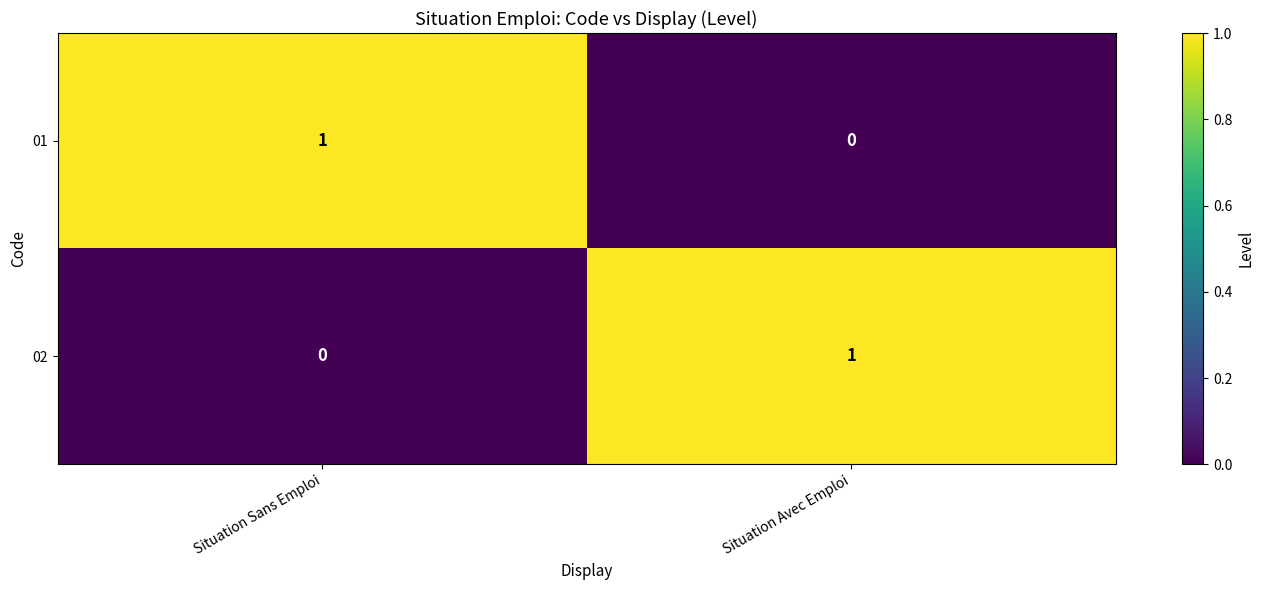

Where is 01 nearest to the value 0?

Situation Avec Emploi